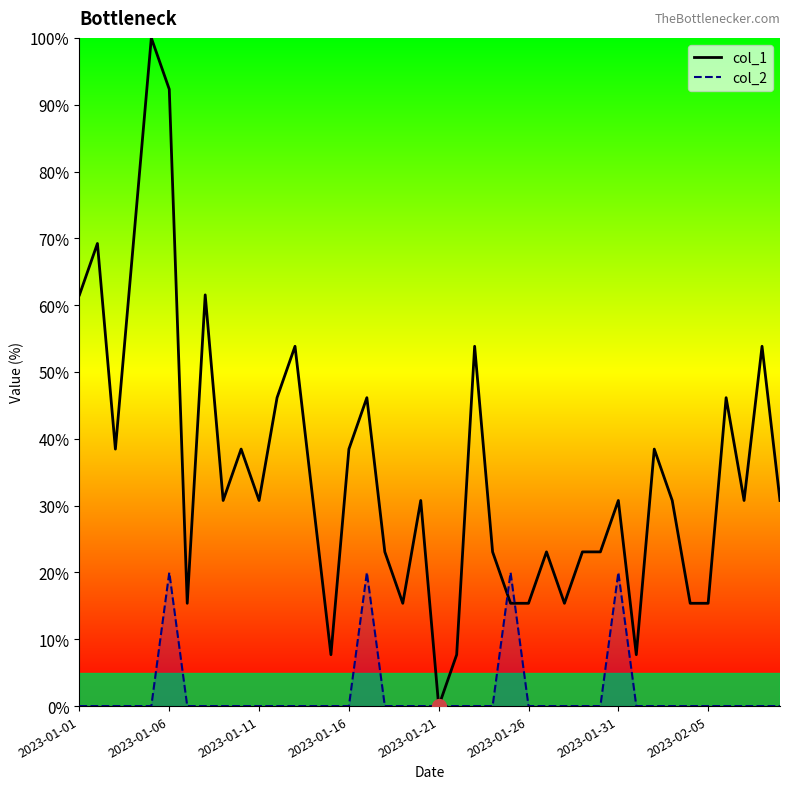

Where is col_2 nearest to the value 10?

2023-01-01